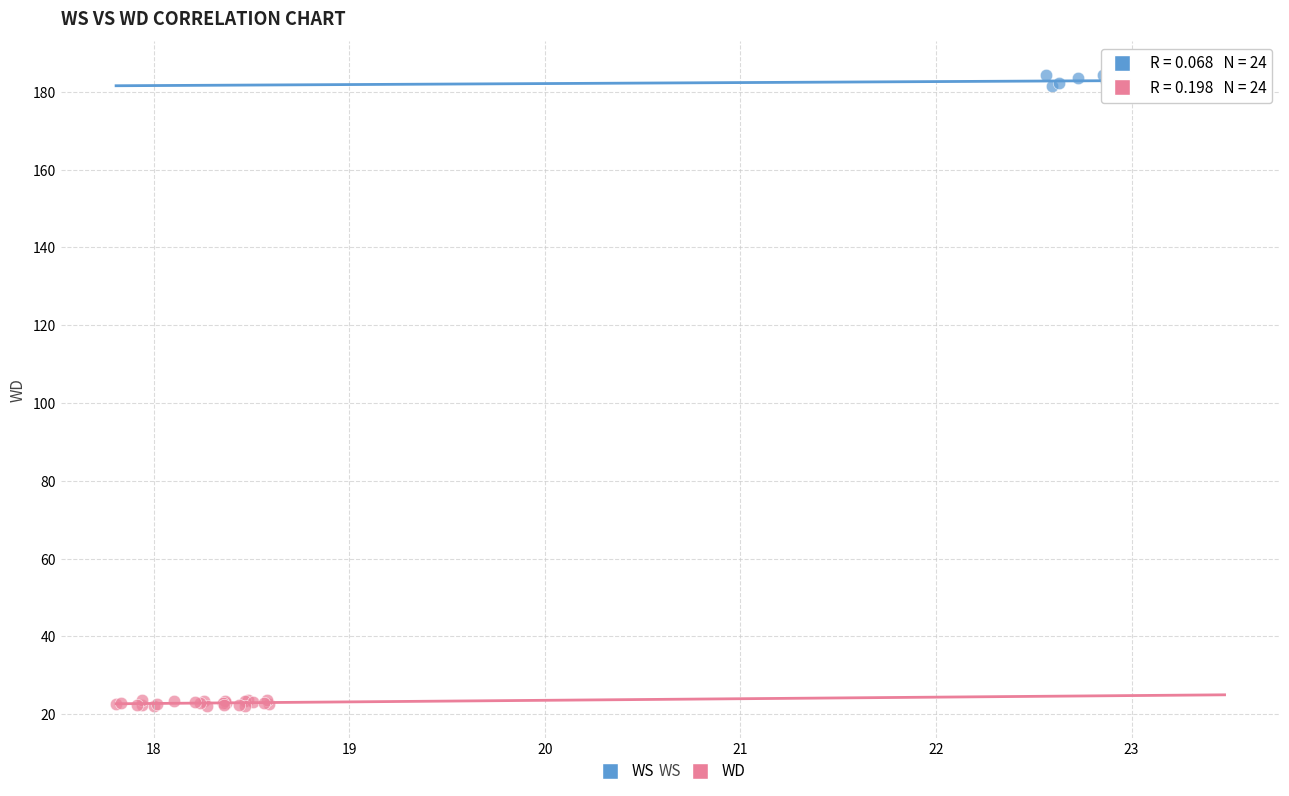

Which series reaches the maximum Y coordinate?

WS